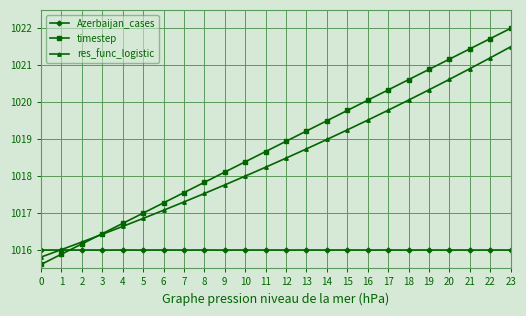

Reading left to right, what are all the values shown in this chart?

Azerbaijan_cases: 1016.0	1016.0	1016.0	1016.0	1016.0	1016.0	1016.0	1016.0	1016.0	1016.0	1016.0	1016.0	1016.0	1016.0	1016.0	1016.0	1016.0	1016.0	1016.0	1016.0	1016.0	1016.0	1016.0	1016.0
timestep: 1015.6	1015.9	1016.2	1016.4	1016.7	1017.0	1017.3	1017.5	1017.8	1018.1	1018.4	1018.7	1018.9	1019.2	1019.5	1019.8	1020.1	1020.3	1020.6	1020.9	1021.2	1021.4	1021.7	1022.0
res_func_logistic: 1015.8	1016.0	1016.2	1016.4	1016.6	1016.8	1017.1	1017.3	1017.5	1017.8	1018.0	1018.2	1018.5	1018.7	1019.0	1019.2	1019.5	1019.8	1020.1	1020.3	1020.6	1020.9	1021.2	1021.5